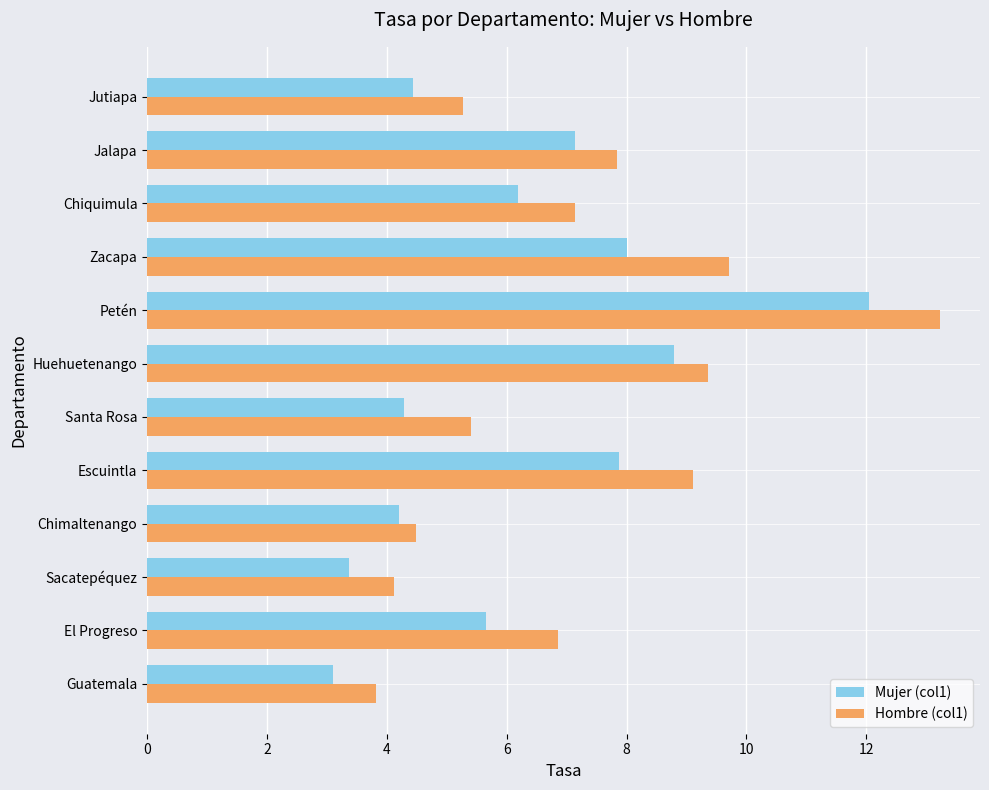

Rank the series by their maximum value, from highest to lowest.

Hombre (col1), Mujer (col1)